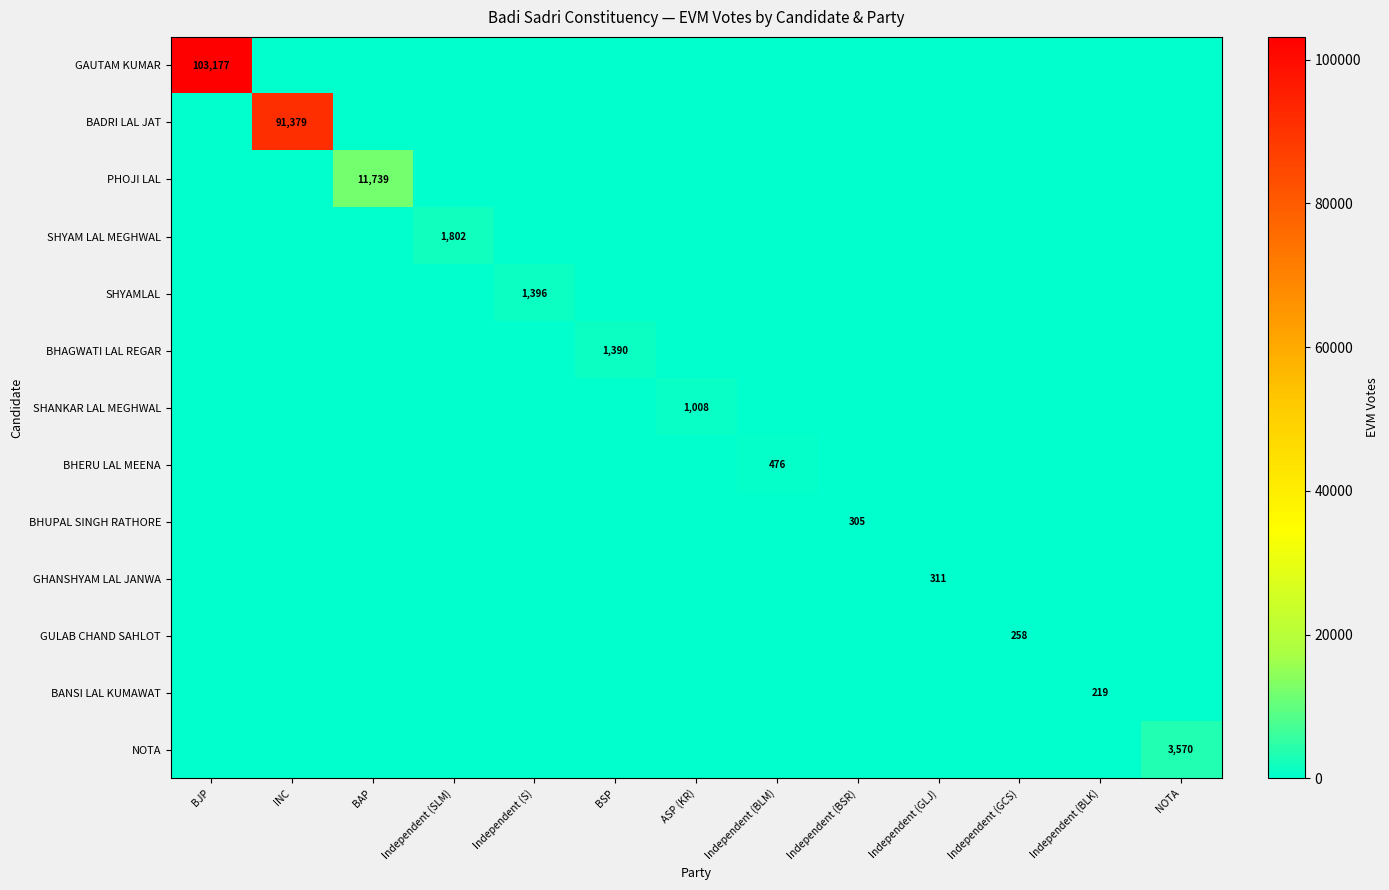

How many categories are shown in the chart?

13